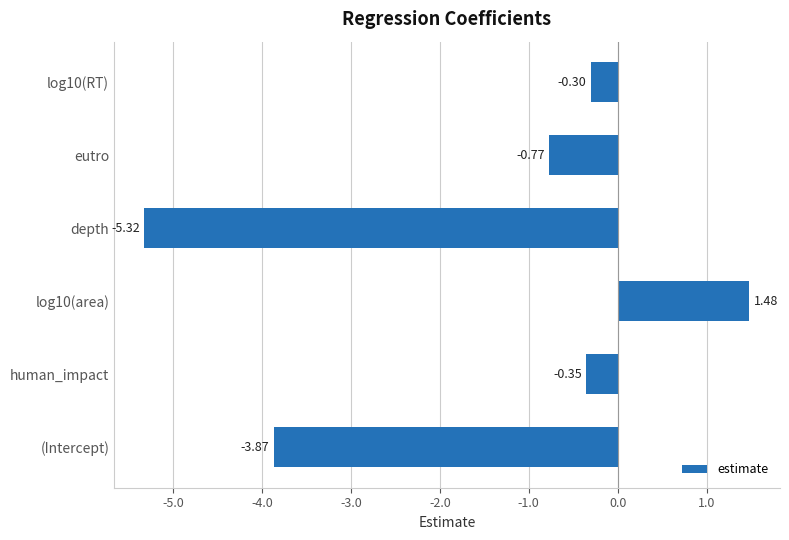

At which label is the value closest to -1?

eutro